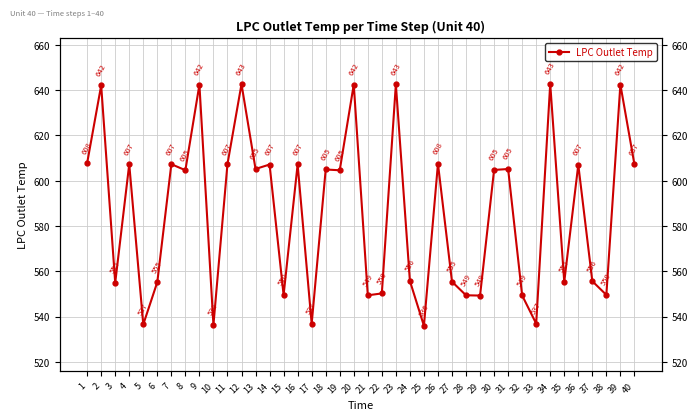

What is the sum of the values at 23 and 1?

1250.4